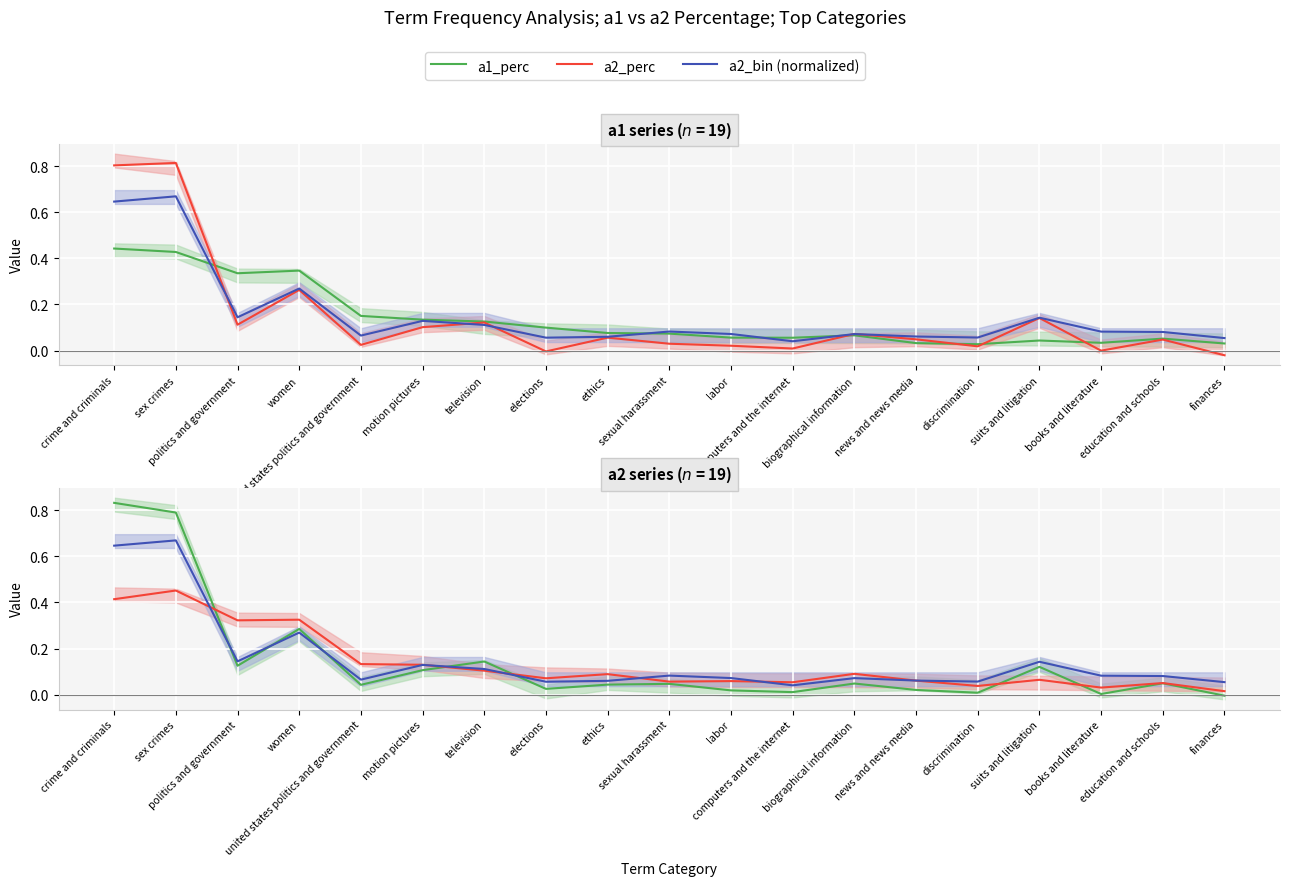

What is the approximate value of a2_bin (normalized) at united states politics and government?

0.1